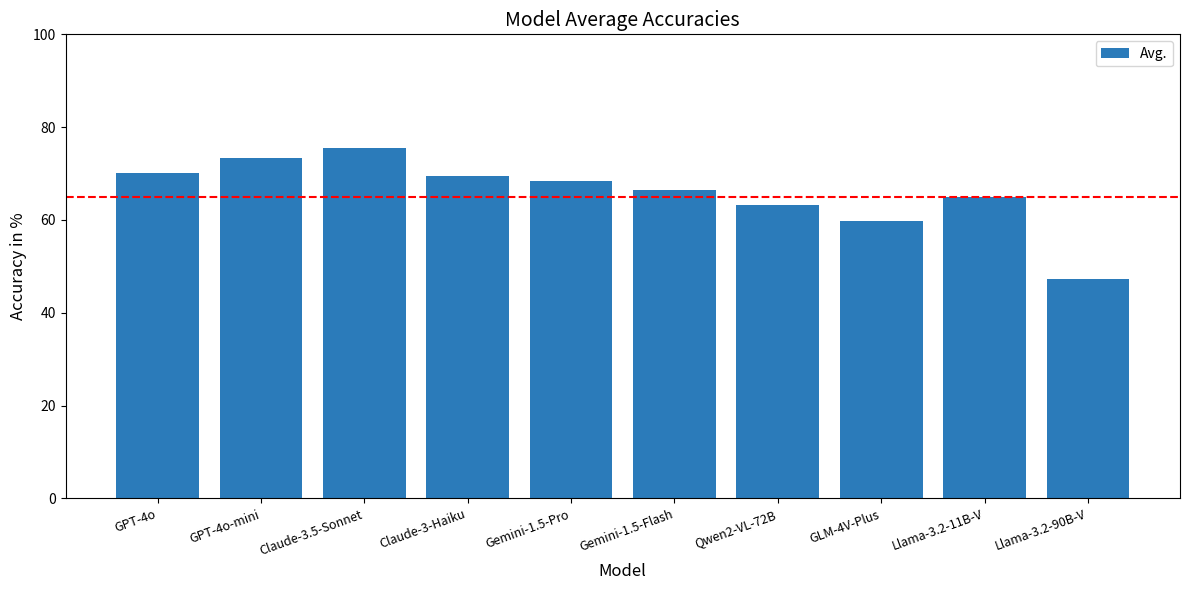

What is the average value?

65.8